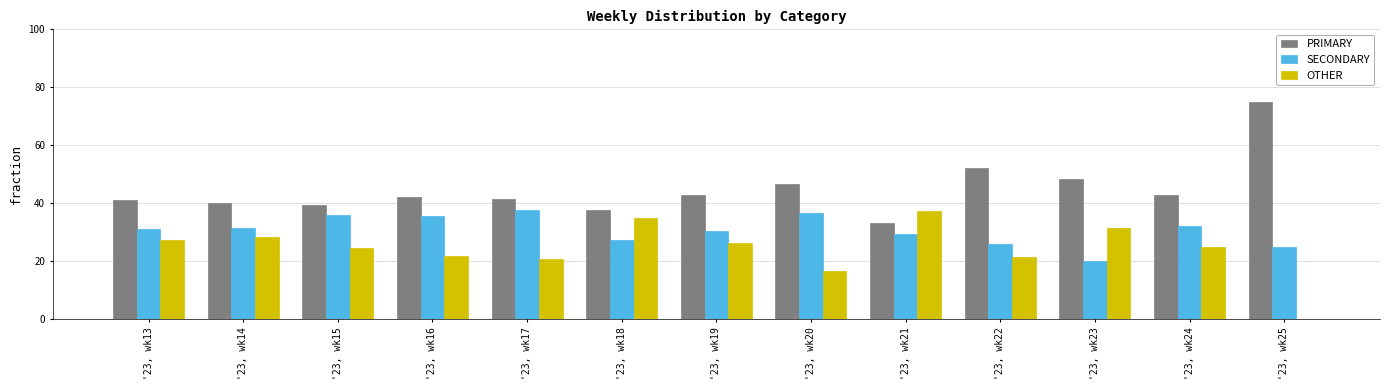

What is the sum of the PRIMARY values at '23, wk13 and '23, wk23?

89.9